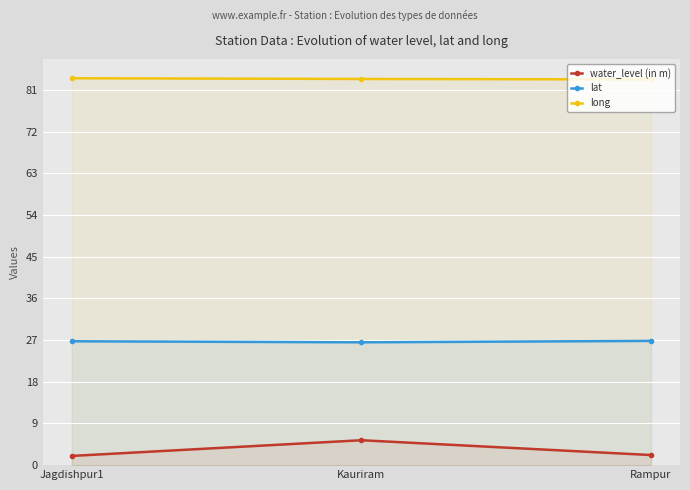

The value of long at Jagdishpur1 is 83.6. True or false?

True